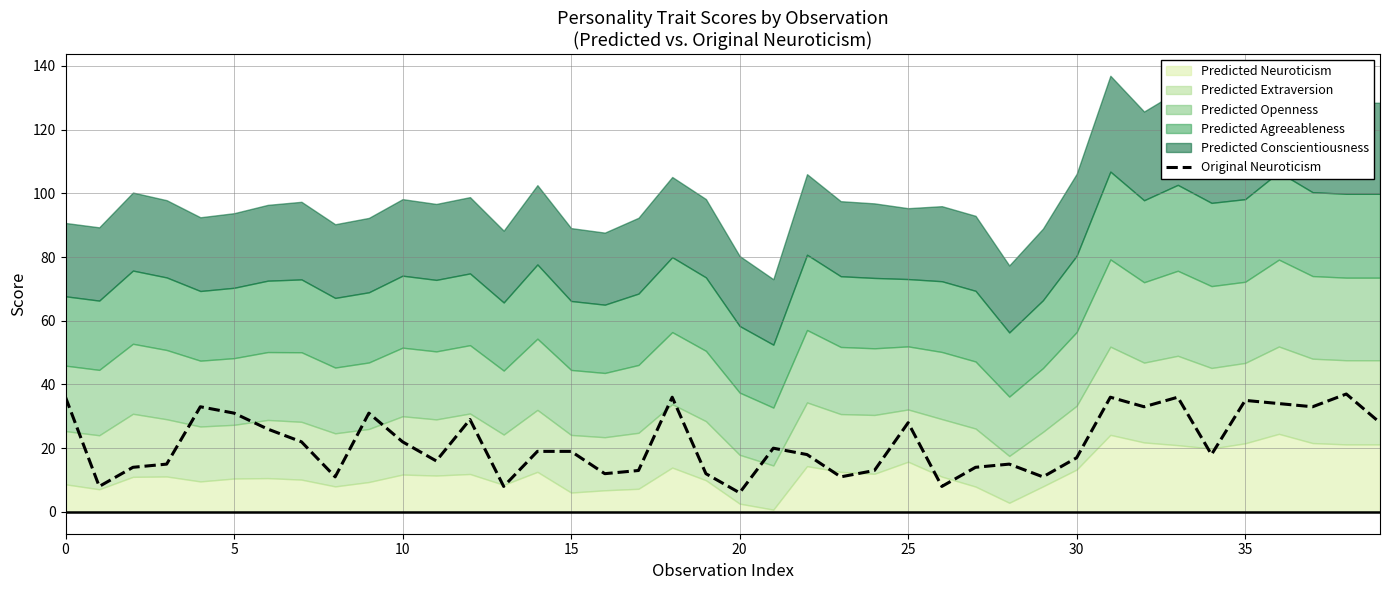

What is the highest value of the Original Neuroticism series?

37